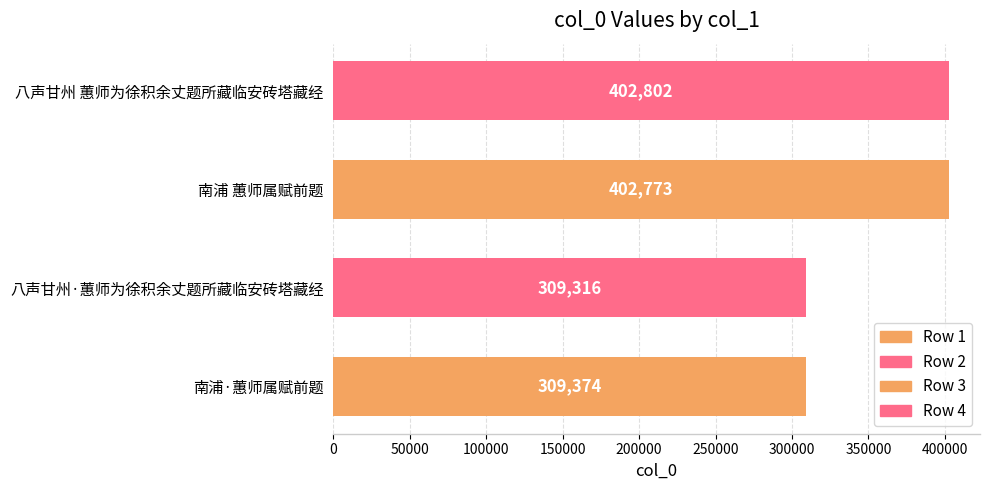

Reading bottom to top, extract all data points from this chart.

南浦·蕙师属赋前题=309374	八声甘州·蕙师为徐积余丈题所藏临安砖塔藏经=309316	南浦 蕙师属赋前题=402773	八声甘州 蕙师为徐积余丈题所藏临安砖塔藏经=402802